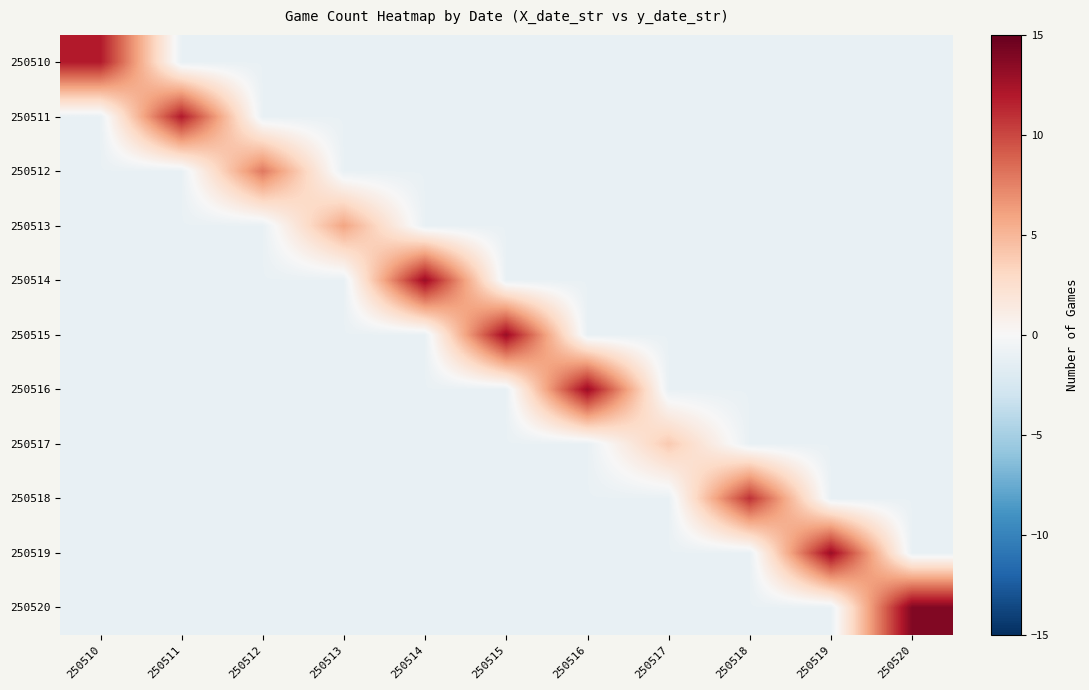

What is the total value across all series at 250518?

0.2